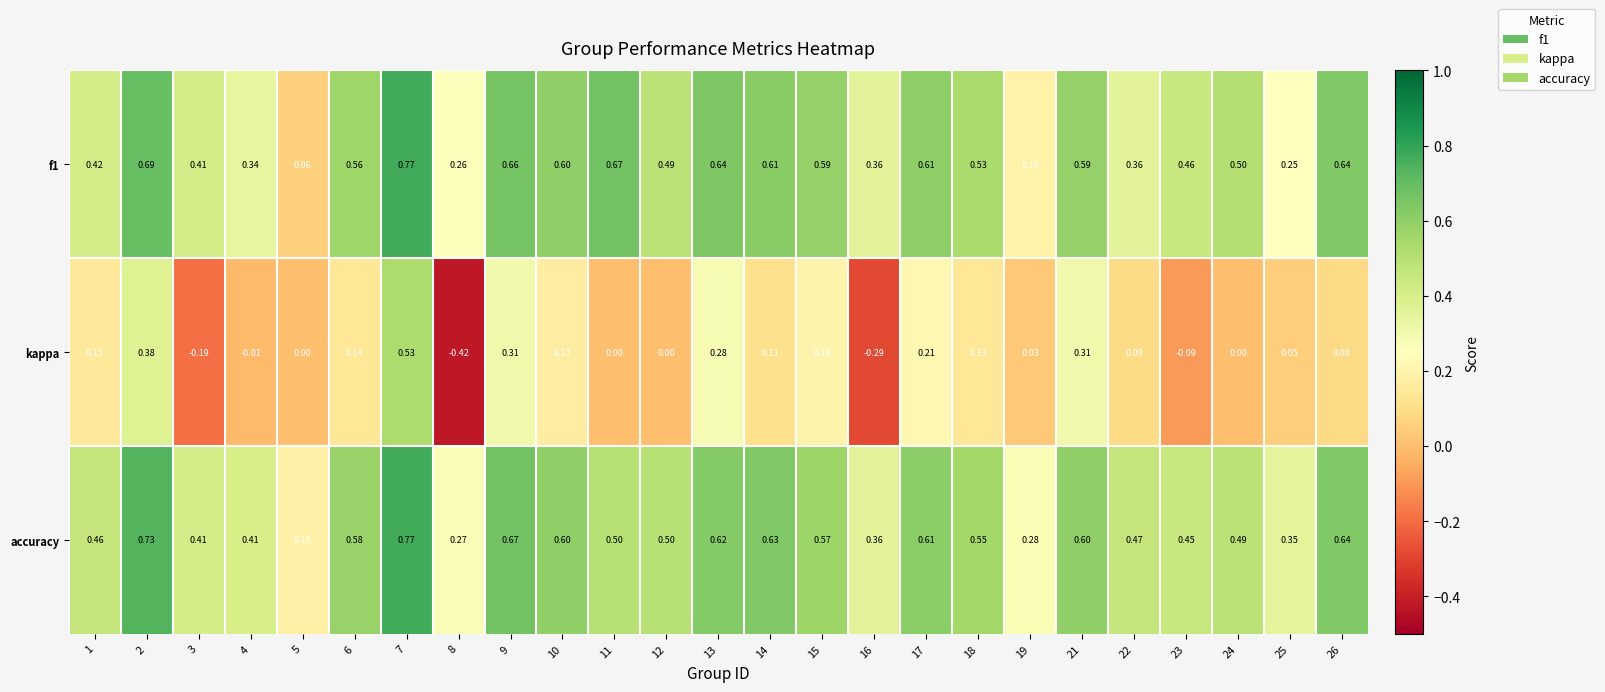

Which series has the largest range (max minus min)?

kappa